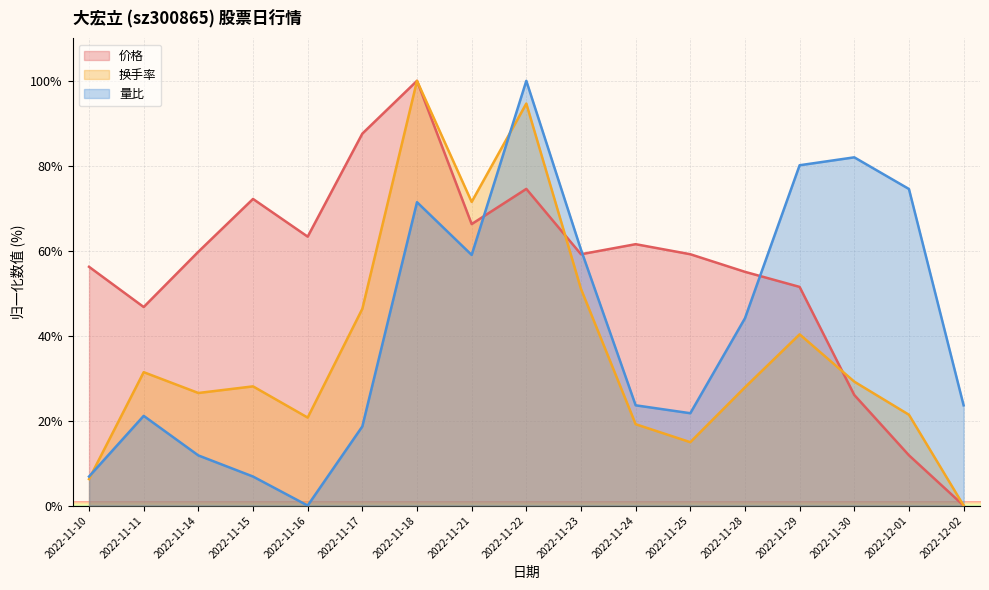

Between 2022-11-24 and 2022-12-02, which is larger?

2022-11-24